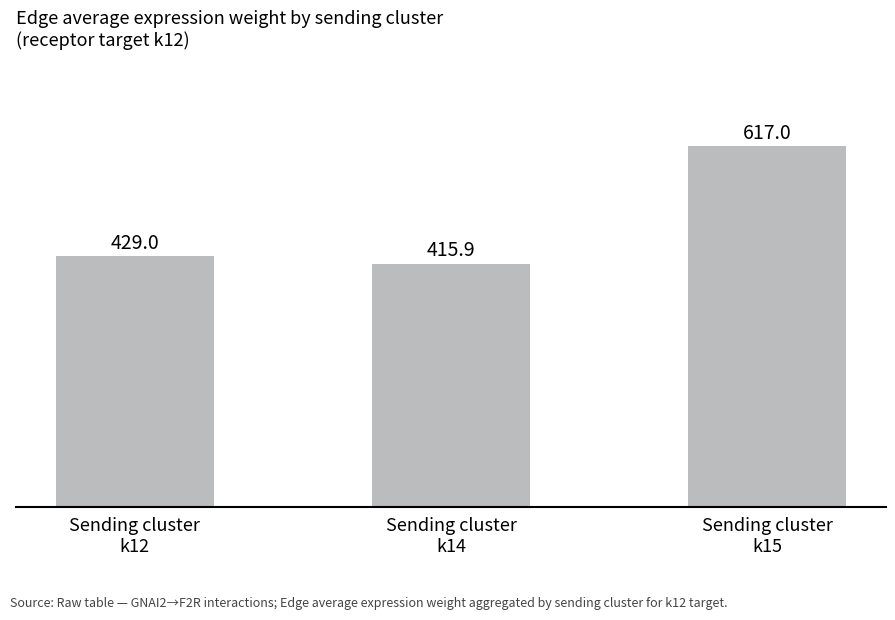

Approximately how many times larger is the value at Sending cluster
k15 compared to Sending cluster
k14?

1.5